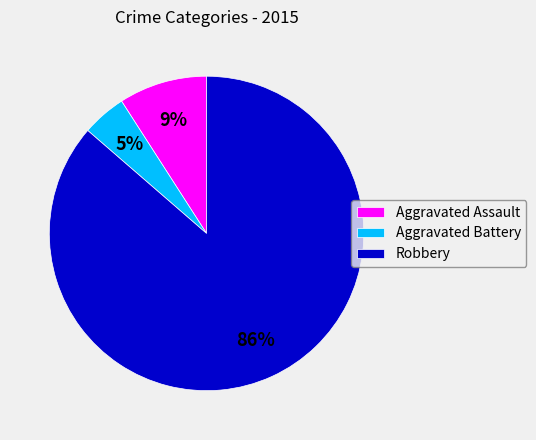

Count the number of slices in the pie.

3